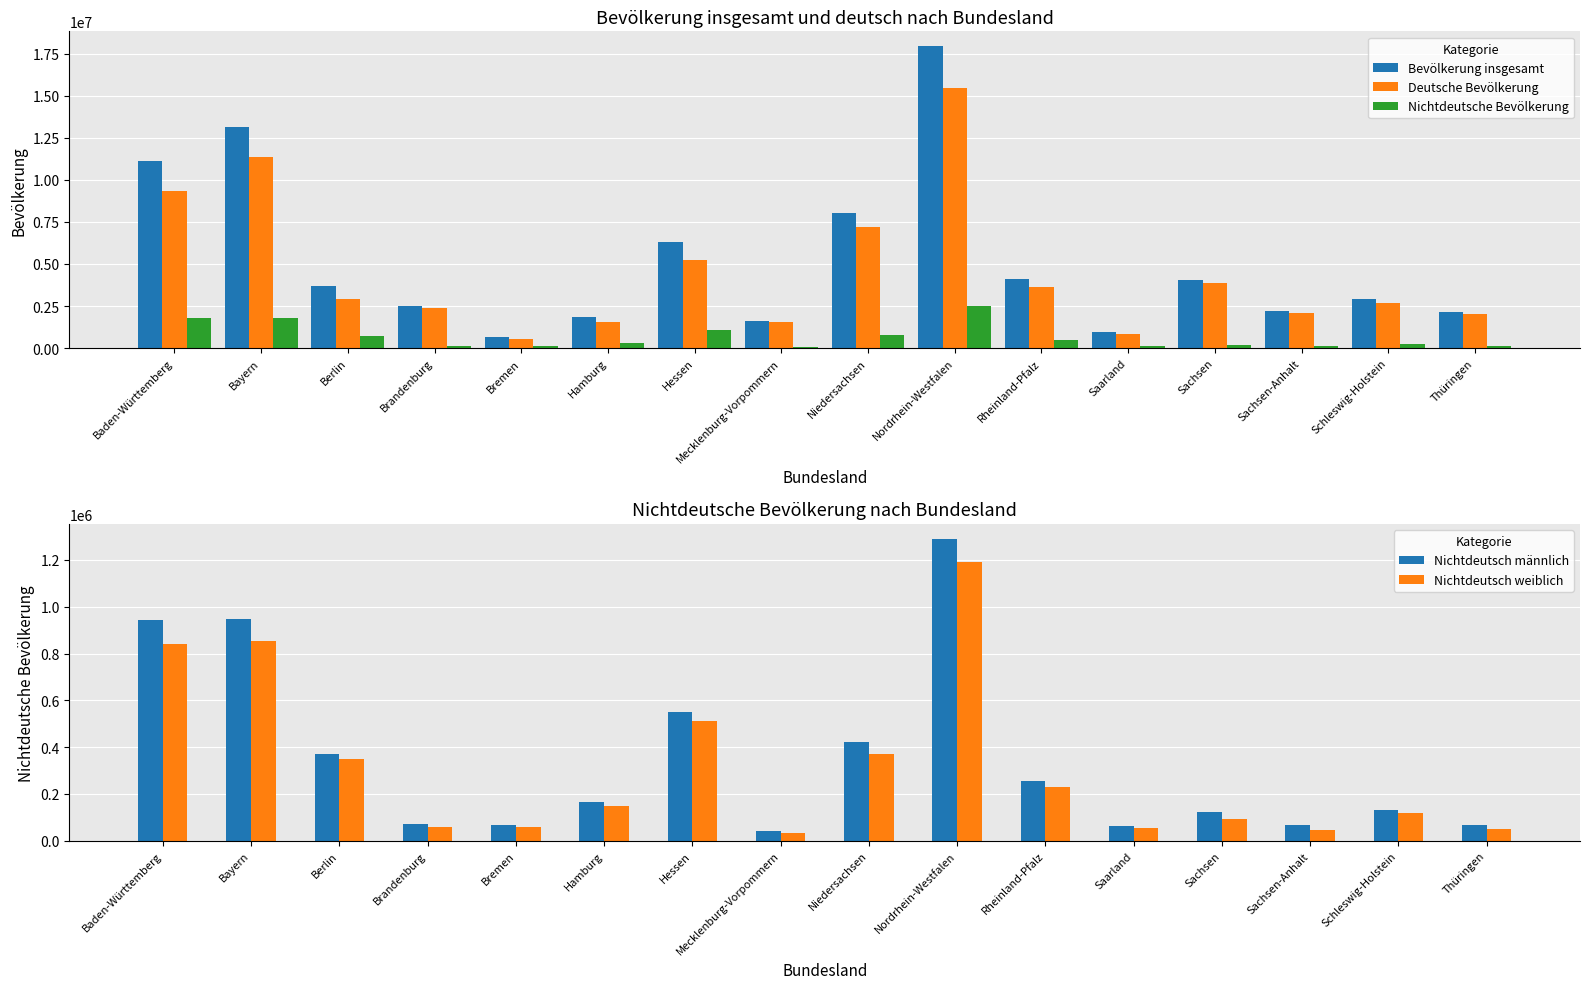

List the labels in order of Nichtdeutsche Bevölkerung value, smallest first.

Mecklenburg-Vorpommern, Thüringen, Sachsen-Anhalt, Saarland, Bremen, Brandenburg, Sachsen, Schleswig-Holstein, Hamburg, Rheinland-Pfalz, Berlin, Niedersachsen, Hessen, Baden-Württemberg, Bayern, Nordrhein-Westfalen